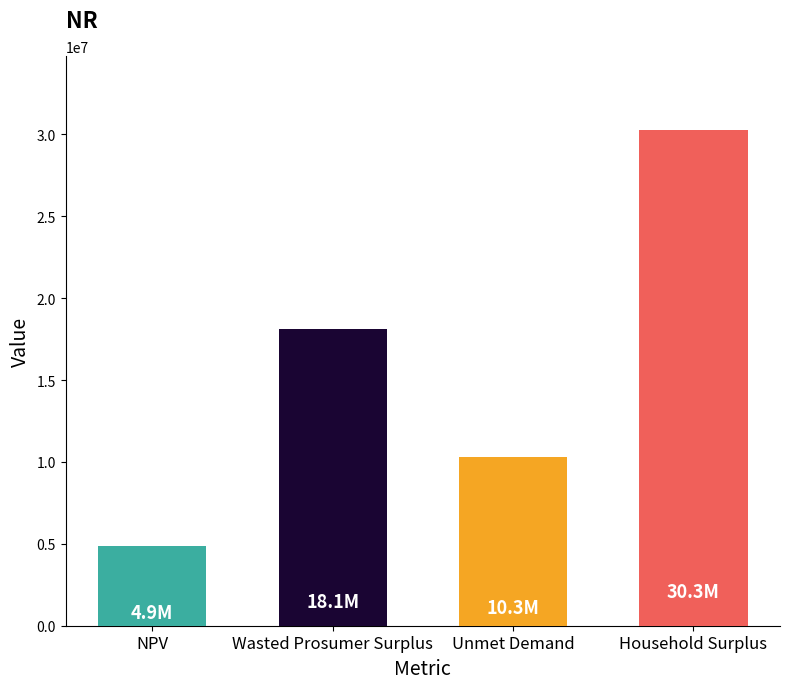

What is the approximate value at Household Surplus?

30251674.9